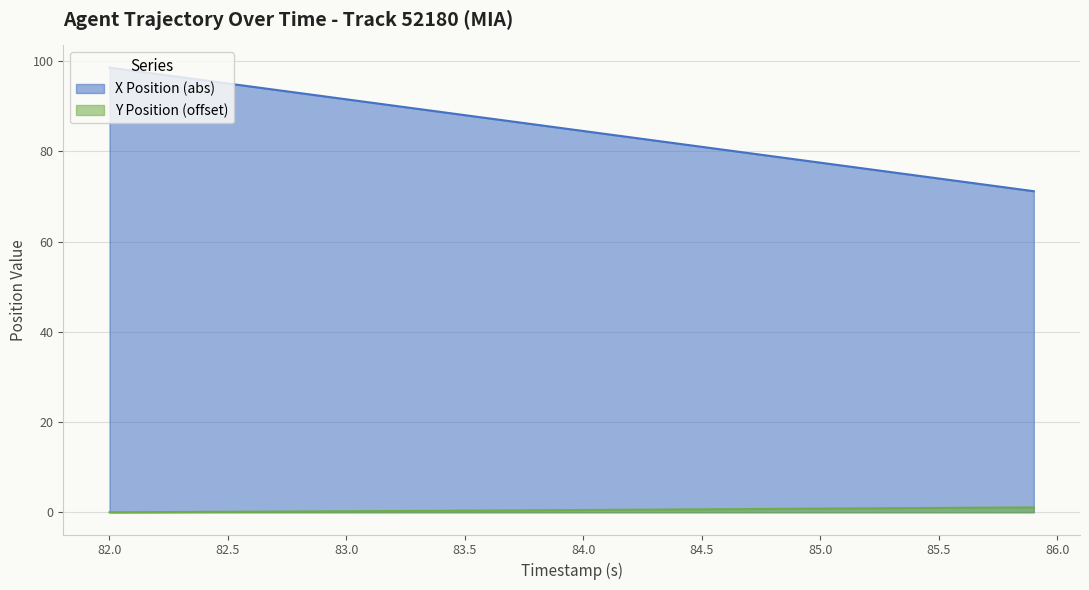

The value of Y Position at 83.6 is 0.4. True or false?

True